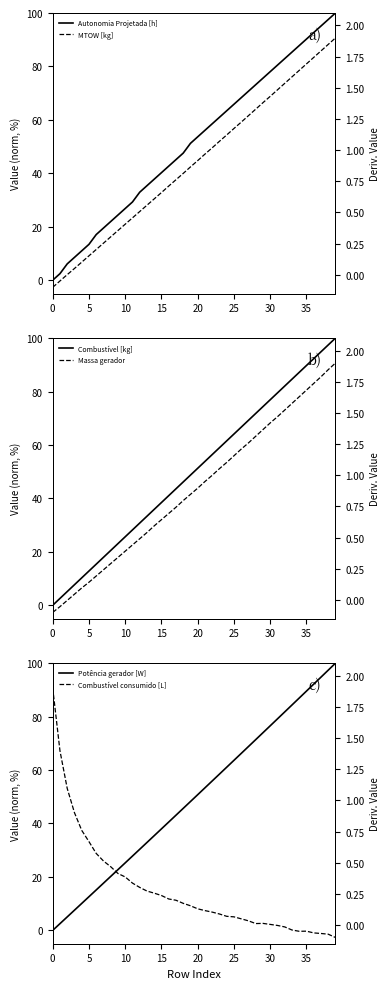

True or false: Potência gerador [W] and MTOW [kg] intersect in this chart.

False